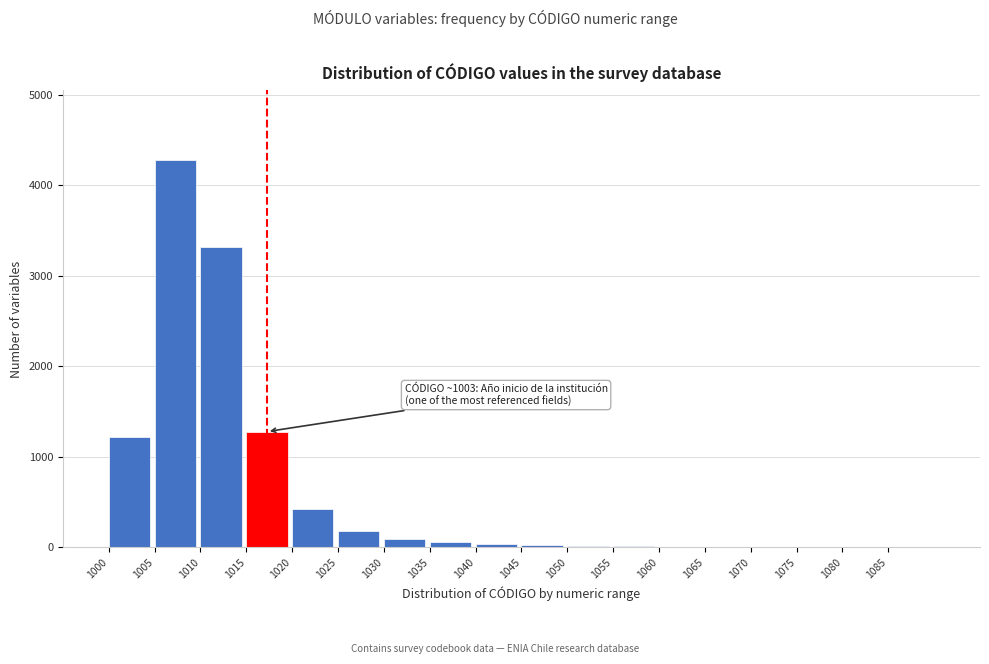

Which label corresponds to the largest value in the chart?

1005